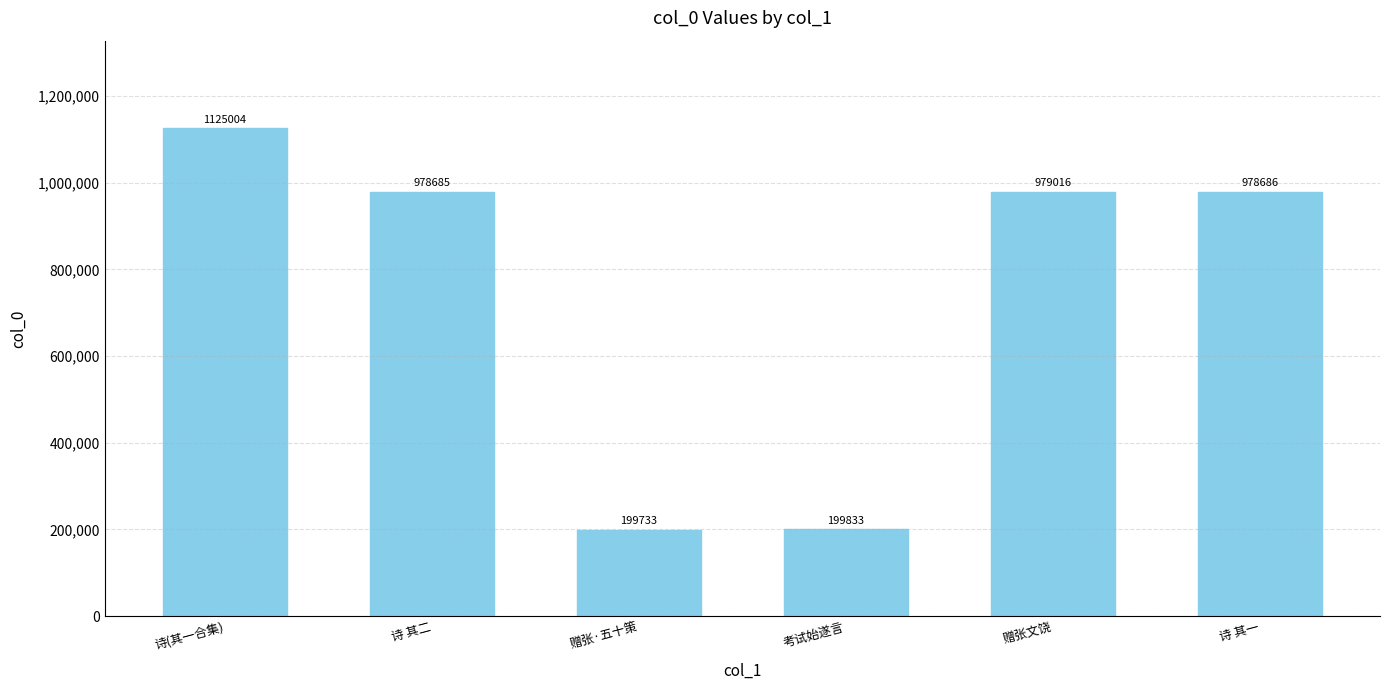

Which label corresponds to the smallest value in the chart?

赠张·五十策